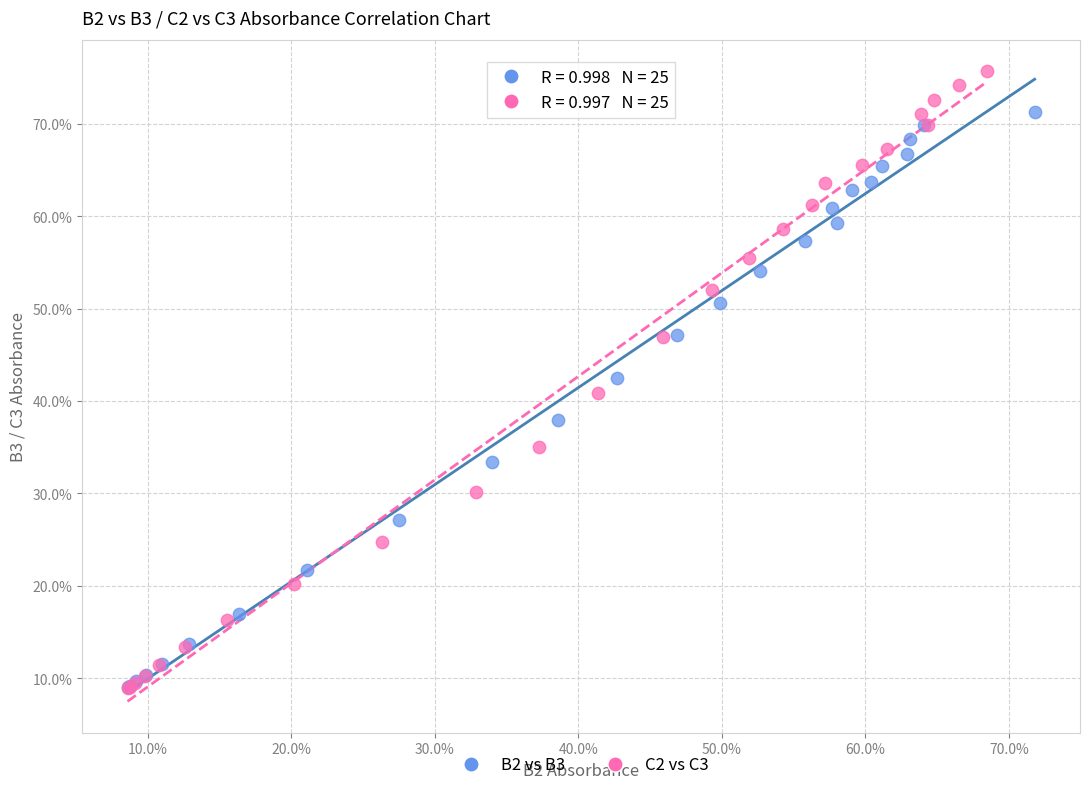

What are all the series names shown in the legend?

B2 vs B3, C2 vs C3